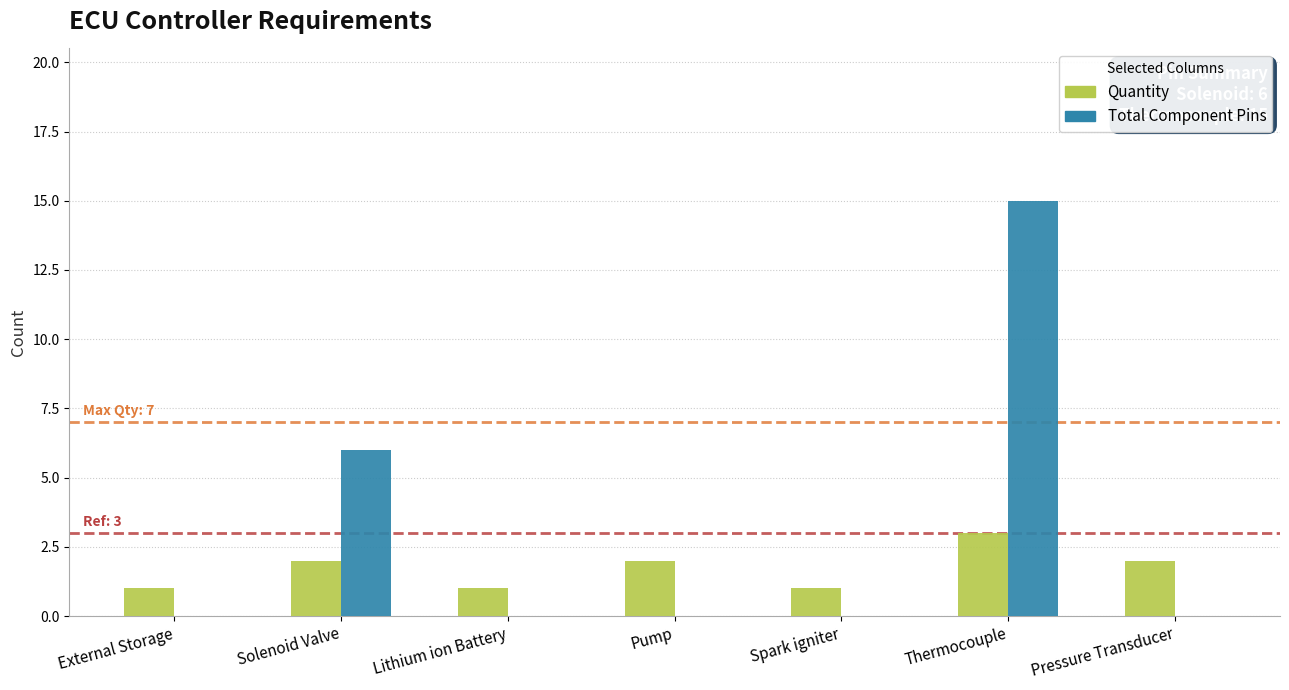

Reading right to left, transcribe all the data shown in this chart.

Quantity: Pressure Transducer=2	Thermocouple=3	Spark igniter=1	Pump=2	Lithium ion Battery=1	Solenoid Valve=2	External Storage=1
Total Component Pins: Pressure Transducer=0	Thermocouple=15	Spark igniter=0	Pump=0	Lithium ion Battery=0	Solenoid Valve=6	External Storage=0